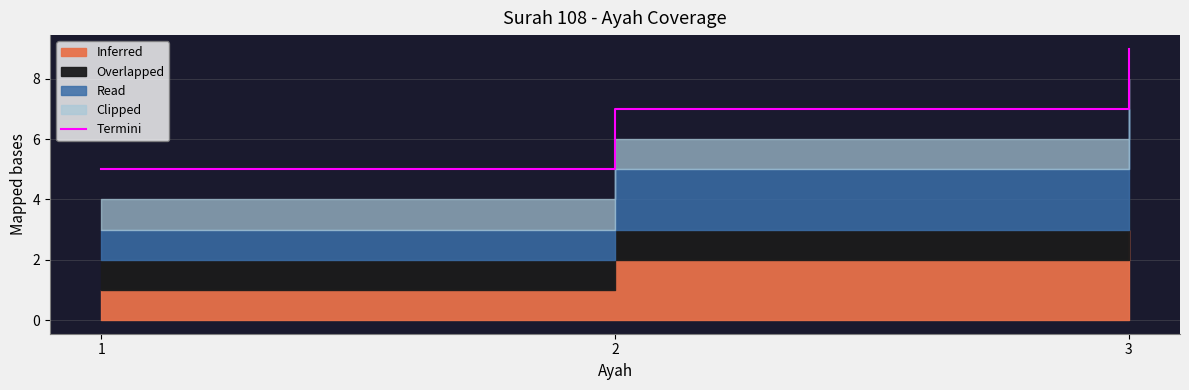

What is the maximum value shown in the chart?

9